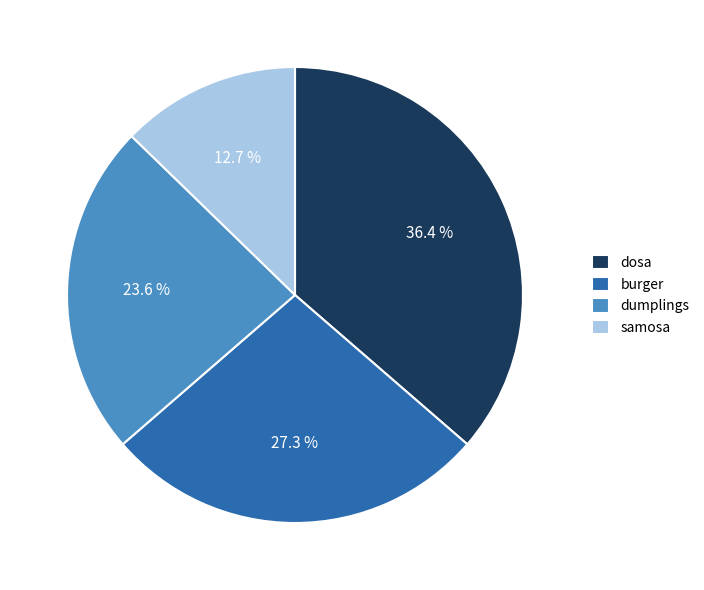

Which slice is the largest?

dosa